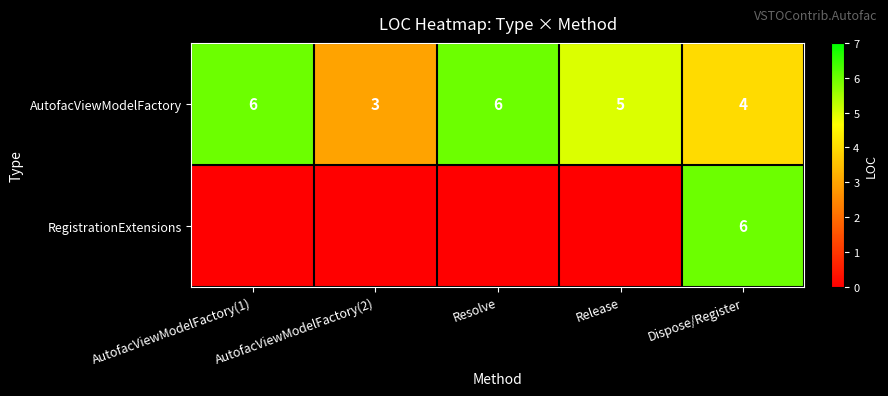

The value of AutofacViewModelFactory at AutofacViewModelFactory(1) is 10. True or false?

False